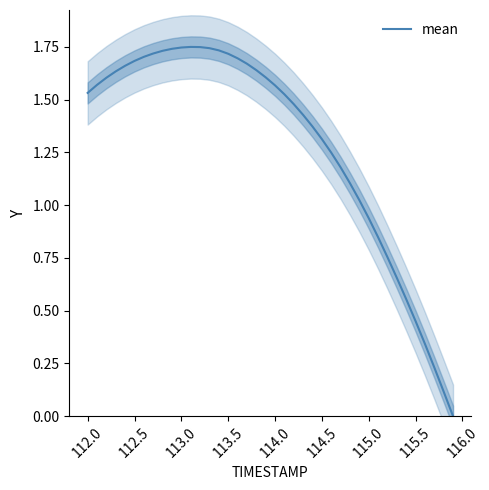

At which label does mean first exceed 1?

112.0